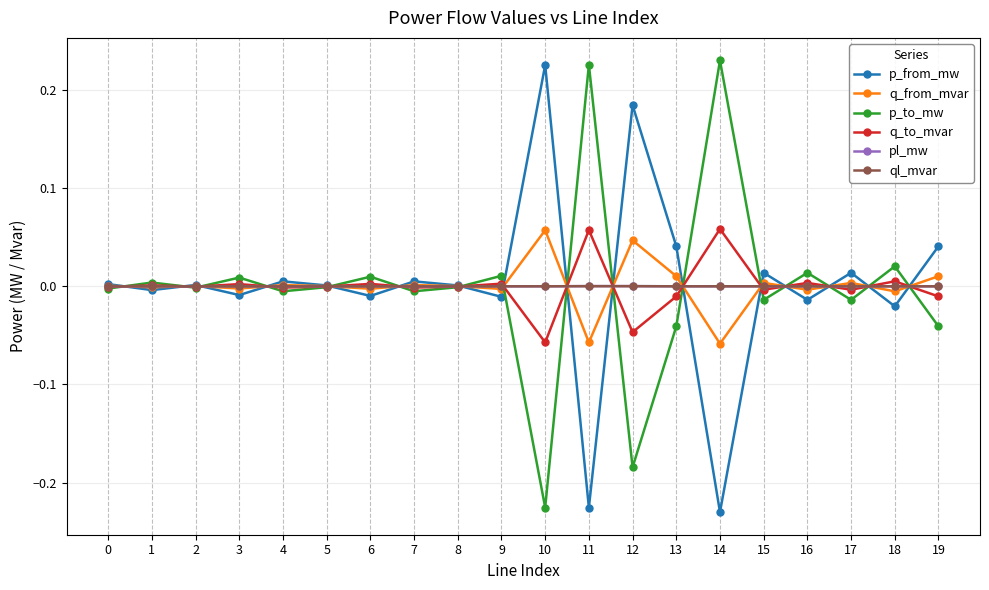

The value of q_from_mvar at 8 is 0.0. True or false?

True